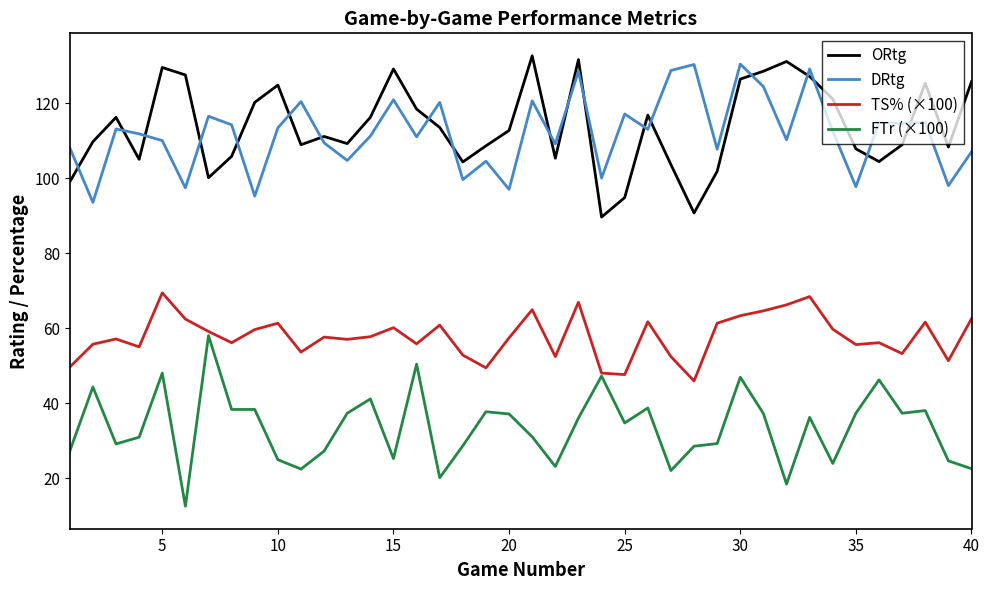

True or false: TS% (×100) and DRtg intersect in this chart.

False